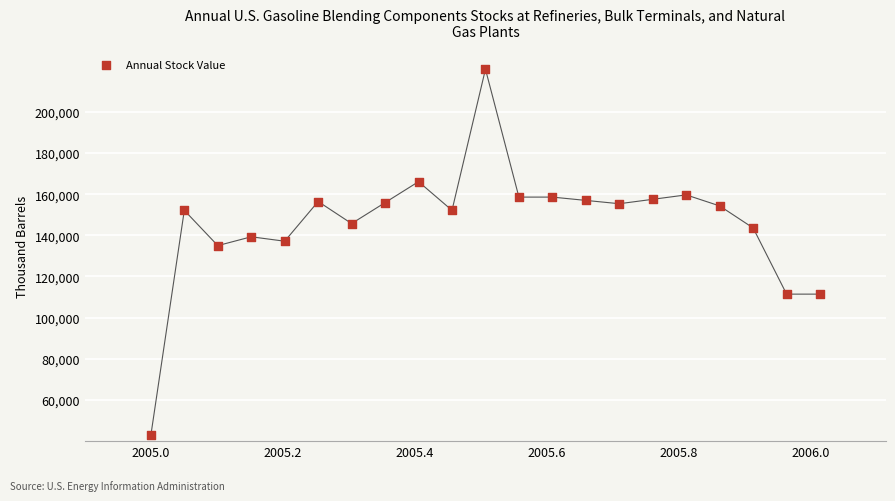

What is the range of Y values (max minus min)?

177857.1